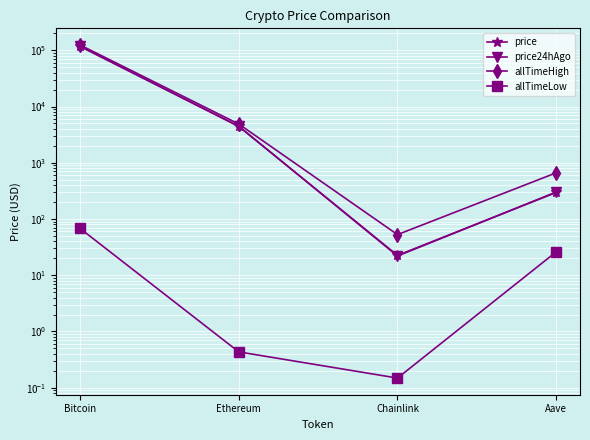

Which has a higher value, Bitcoin or Ethereum?

Bitcoin